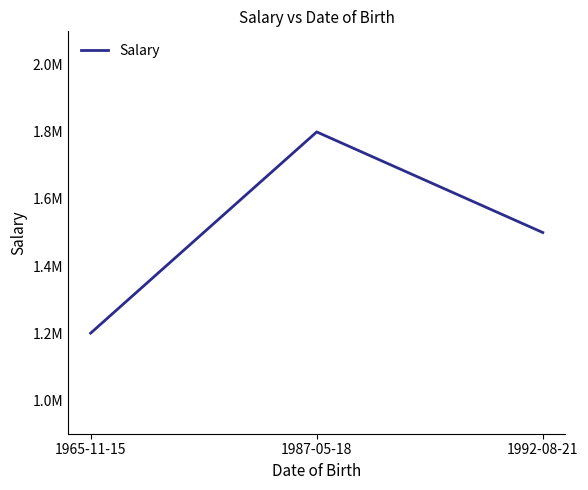

Is this an area chart (filled region under the line)?

No